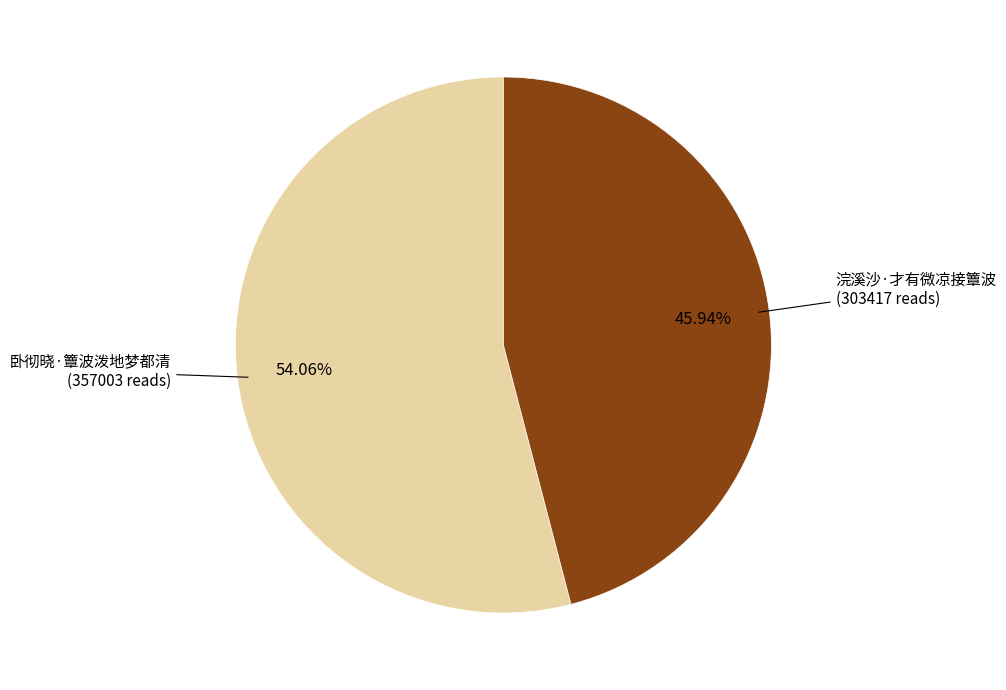

How many segments does this pie chart have?

2